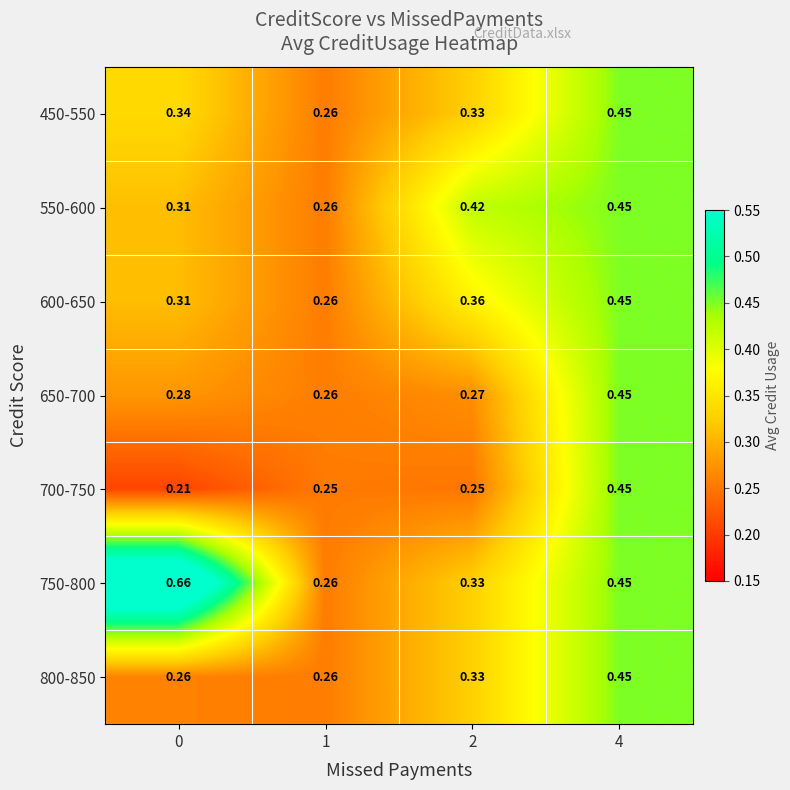

Which series changed the most between 0 and 2?

750-800